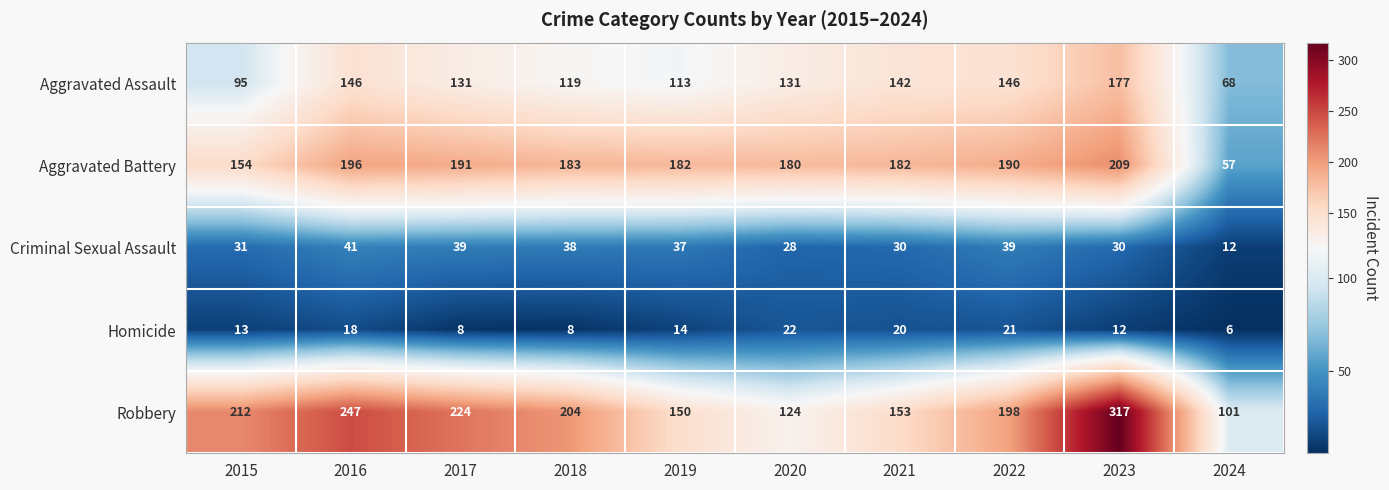

Between 2017 and 2018, which series saw the biggest shift?

Robbery